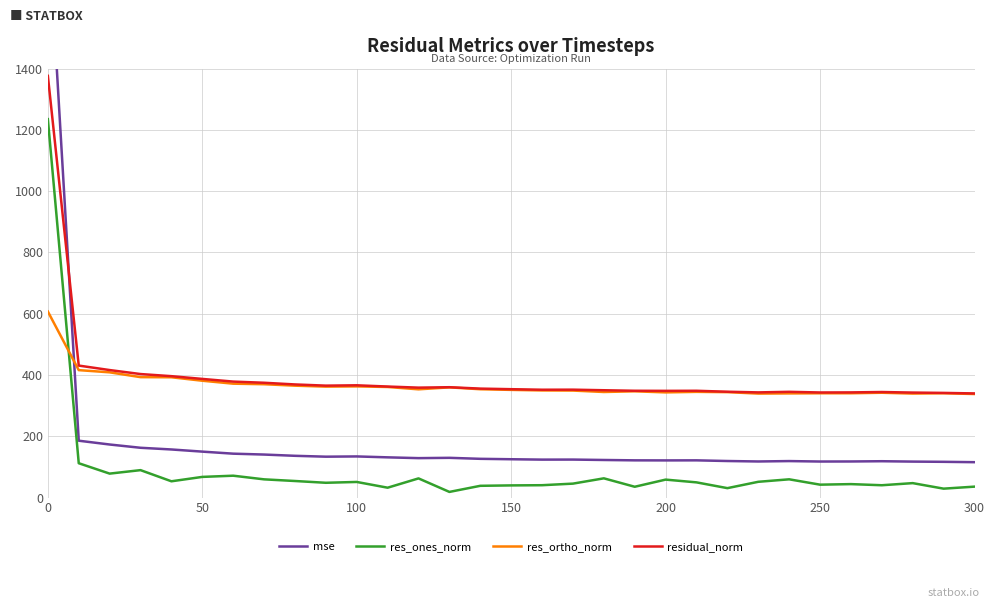

True or false: residual_norm has more than 0 points higher than both neighbors.

True